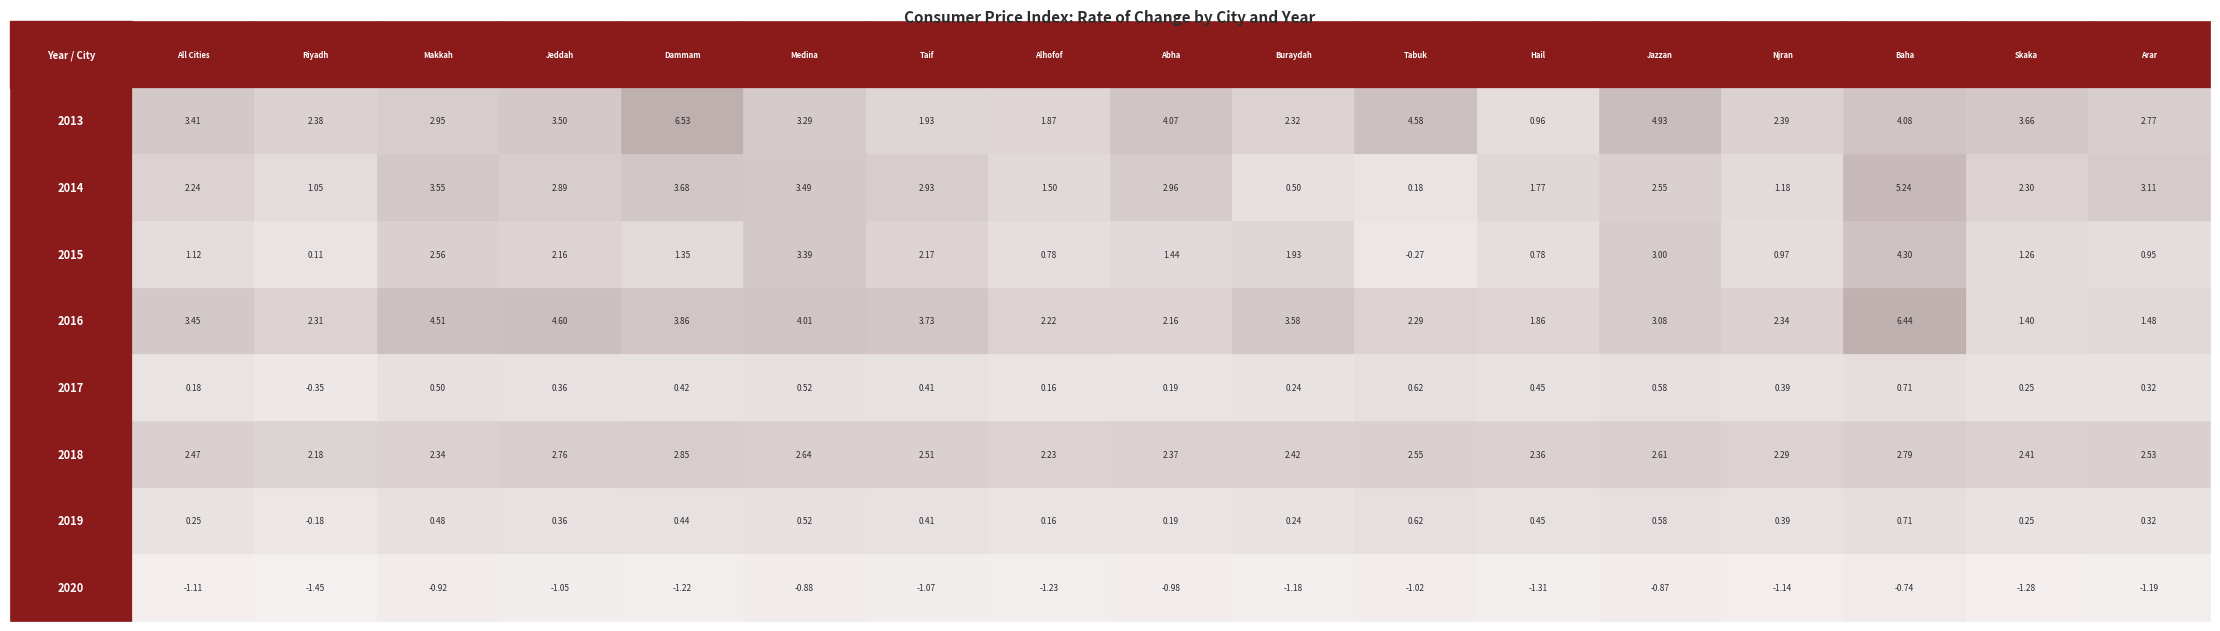

List the labels in order of 2019 value, largest first.

14, 10, 12, 5, 2, 11, 4, 6, 13, 3, 16, 0, 15, 9, 8, 7, 1